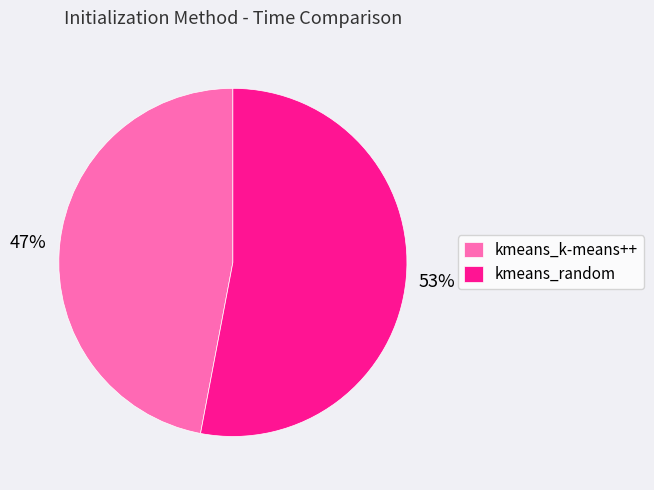

Is kmeans_random the majority of the pie?

Yes